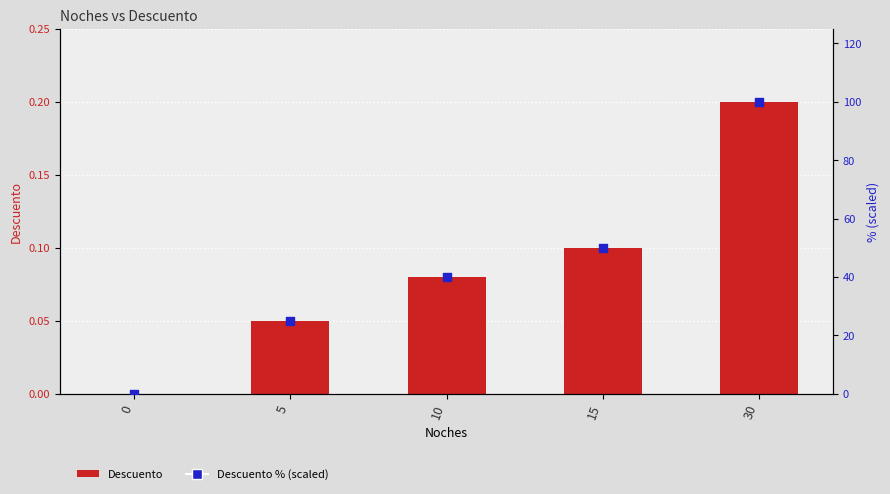

What are all the series names shown in the legend?

Descuento, Descuento % (scaled)